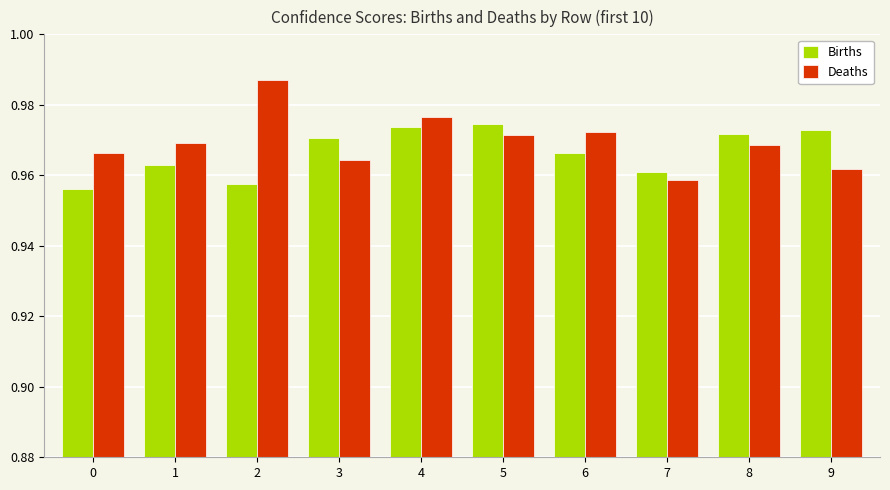

Is it true that Deaths equals 0.2 at 7?

False